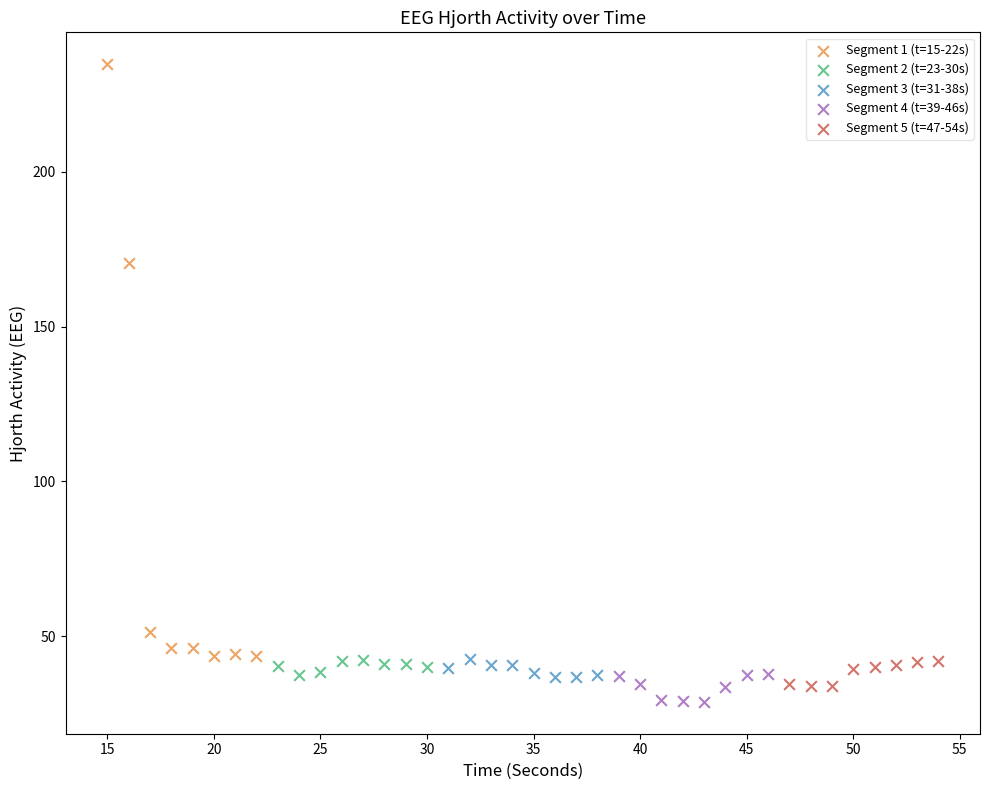

Which series has the largest Y range (max minus min)?

Segment 1 (t=15-22s)